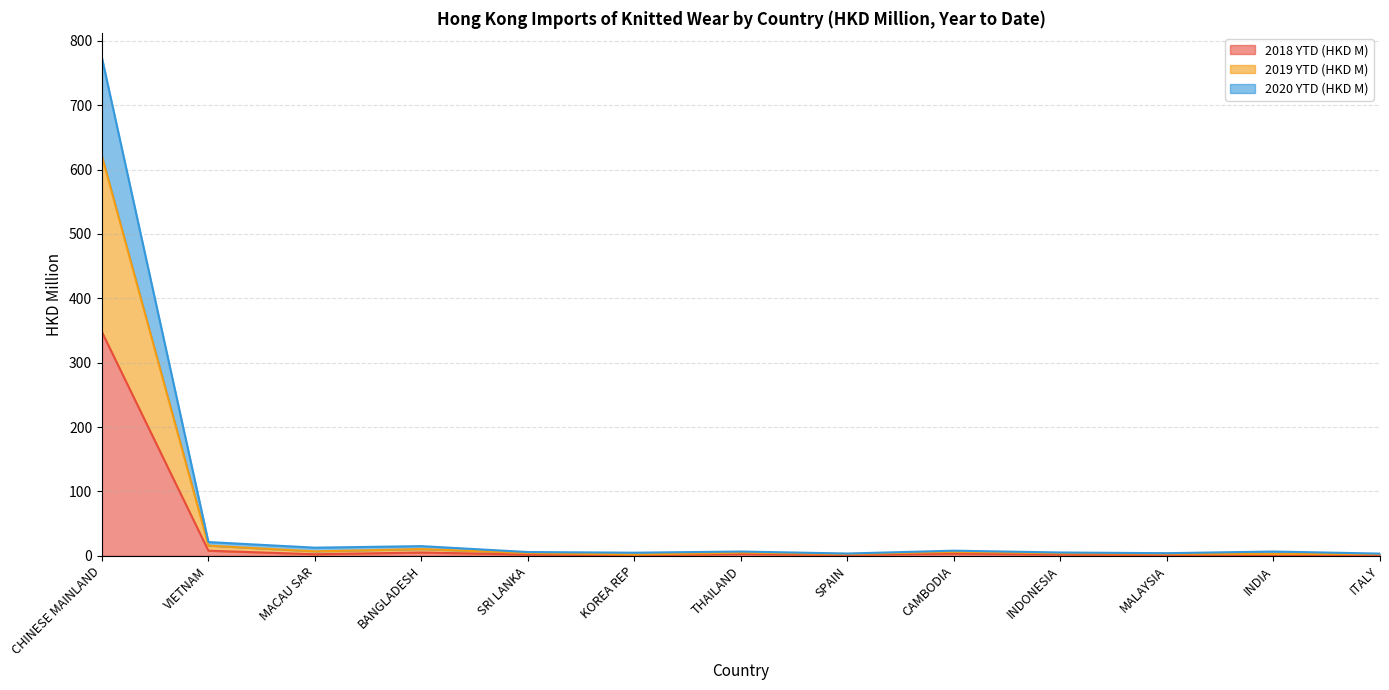

Which label corresponds to the largest value in the chart?

CHINESE MAINLAND